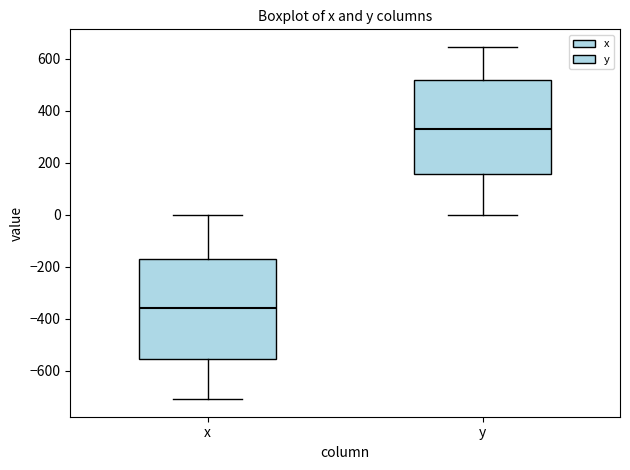

Comparing the boxes themselves (not the whiskers), which one is the tallest?

x